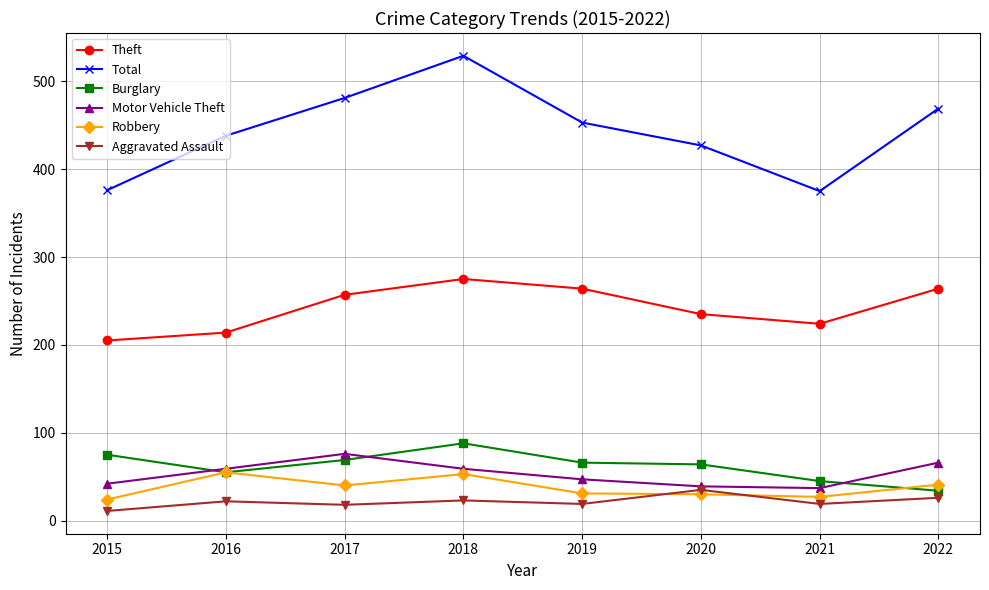

What is the sum of all Motor Vehicle Theft values?

425